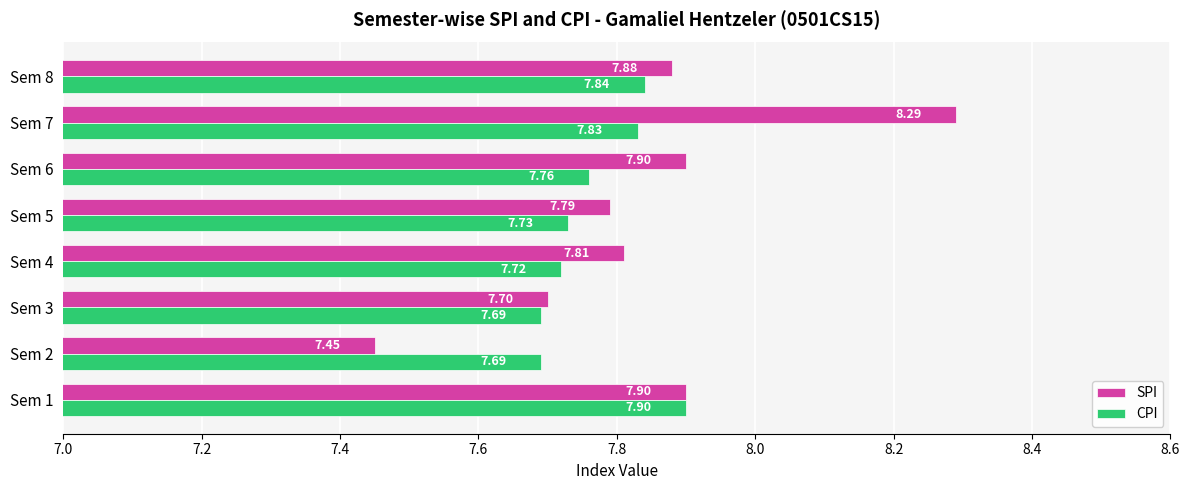

What is the total value across all series at Sem 7?

16.1